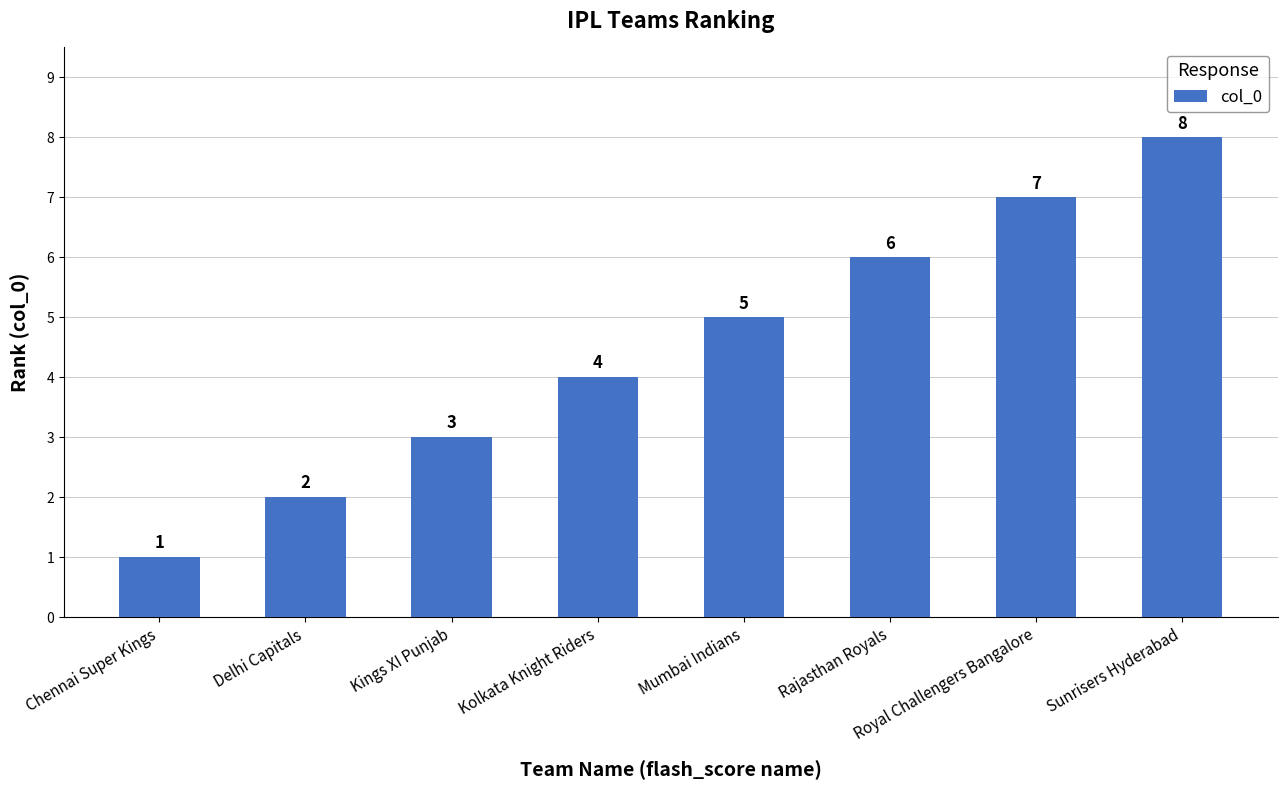

Rank the categories by value from highest to lowest.

Sunrisers Hyderabad, Royal Challengers Bangalore, Rajasthan Royals, Mumbai Indians, Kolkata Knight Riders, Kings XI Punjab, Delhi Capitals, Chennai Super Kings